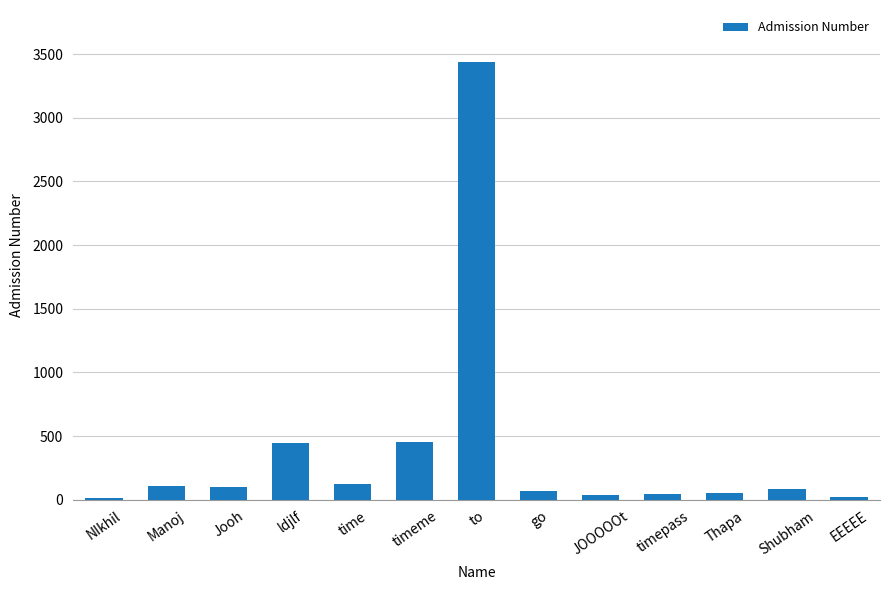

The chart shows a value of 123 at time. True or false?

True